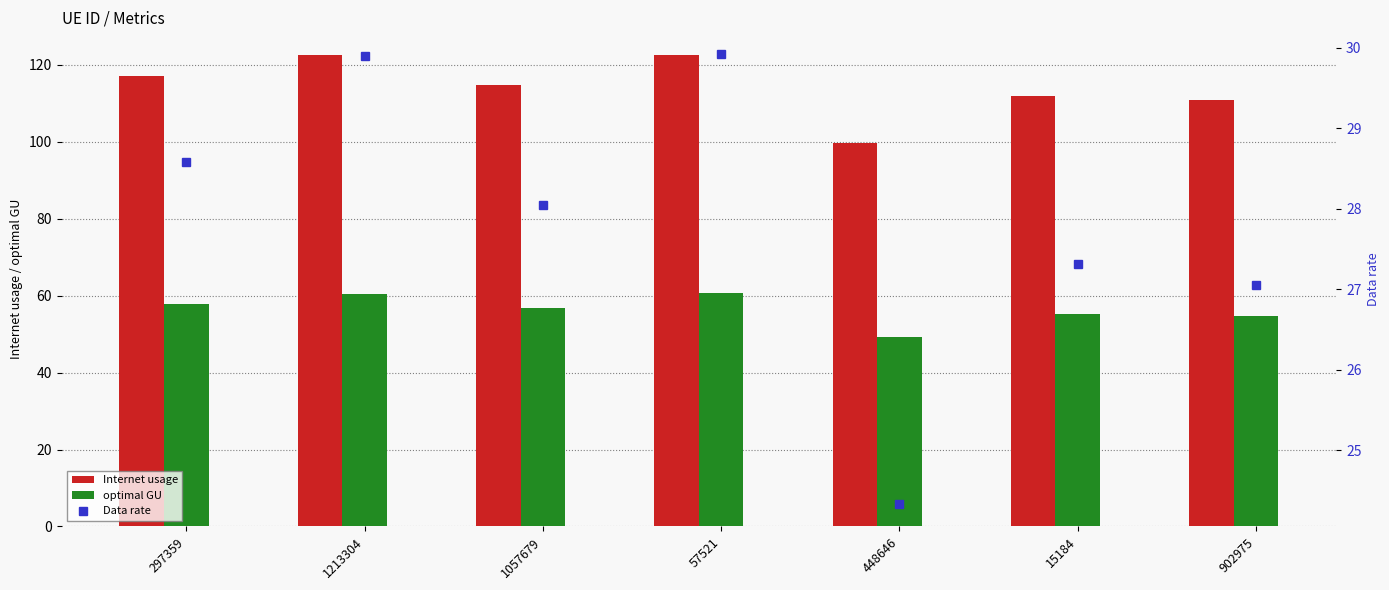

Are the bars grouped side by side (vs. stacked)?

Yes